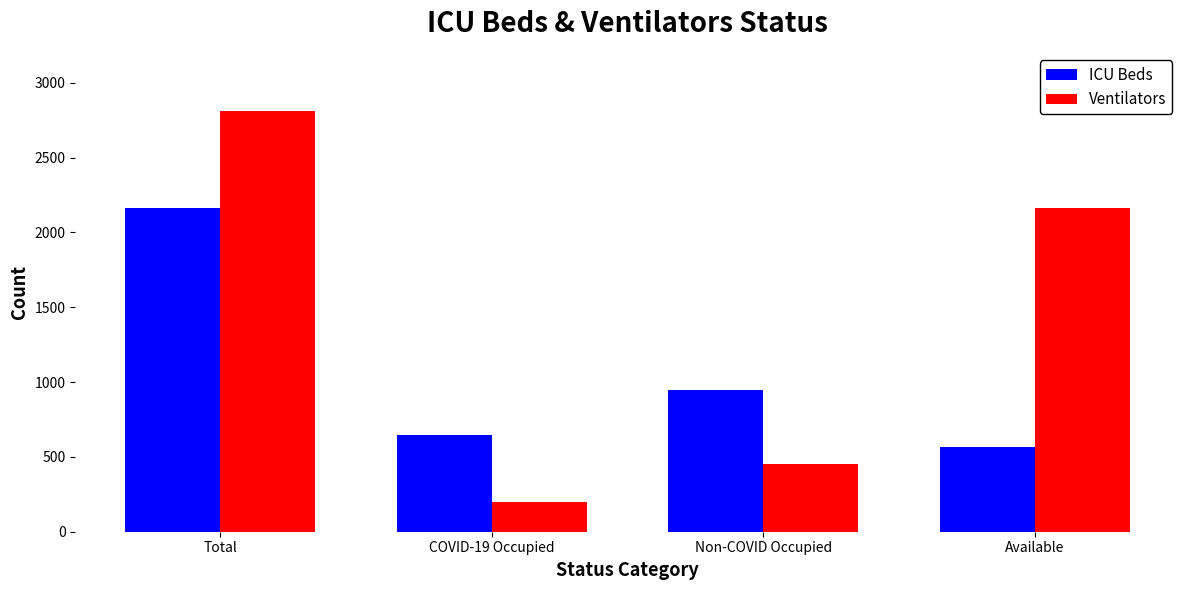

What is the label of the 4th bar from the left?

Available